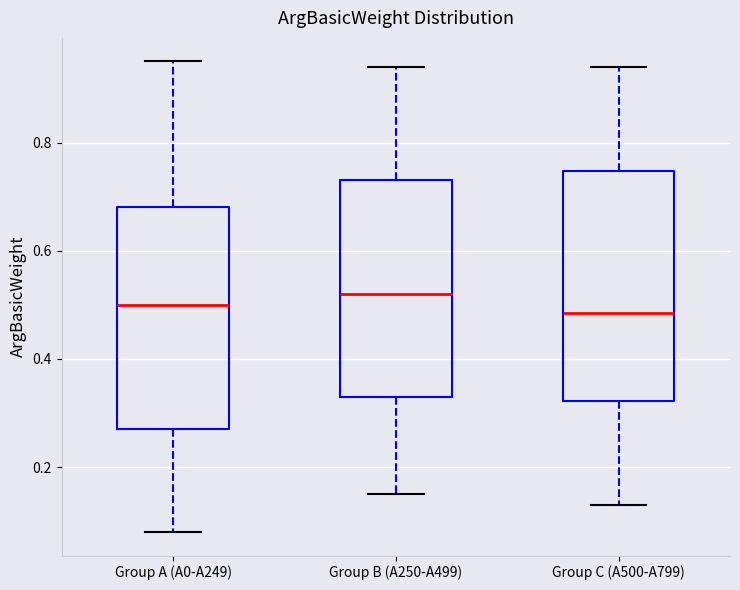

Reading left to right, read every box against the y-axis: the position of its median line, the range the box covers, and the ends of its whiskers. The values are not printed on the chart, so give them approximately, as read against the axis.

Group A (A0-A249): median 0.50, box 0.28 to 0.68, whiskers 0.08 to 0.96
Group B (A250-A499): median 0.52, box 0.34 to 0.74, whiskers 0.16 to 0.94
Group C (A500-A799): median 0.48, box 0.32 to 0.74, whiskers 0.14 to 0.94